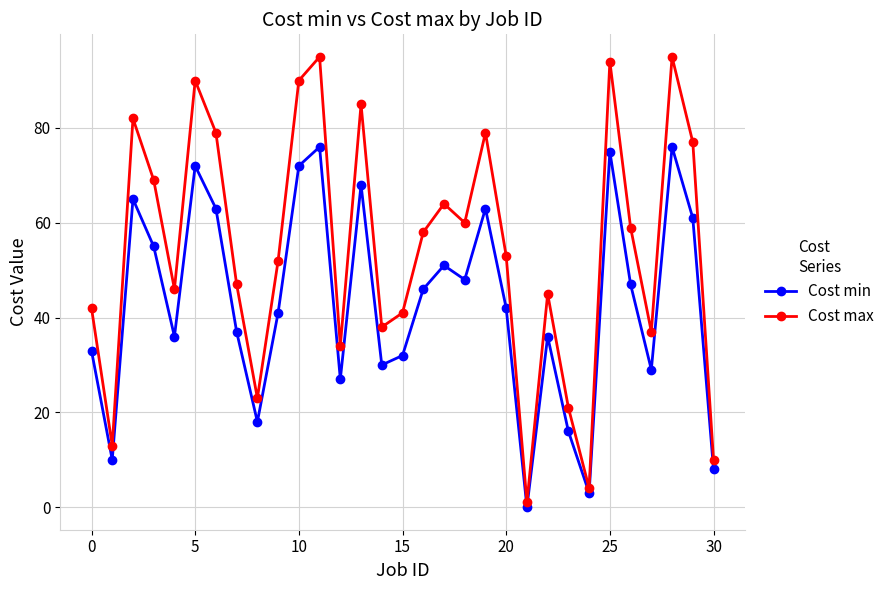

True or false: Cost min has more than 2 interior local peaks.

True